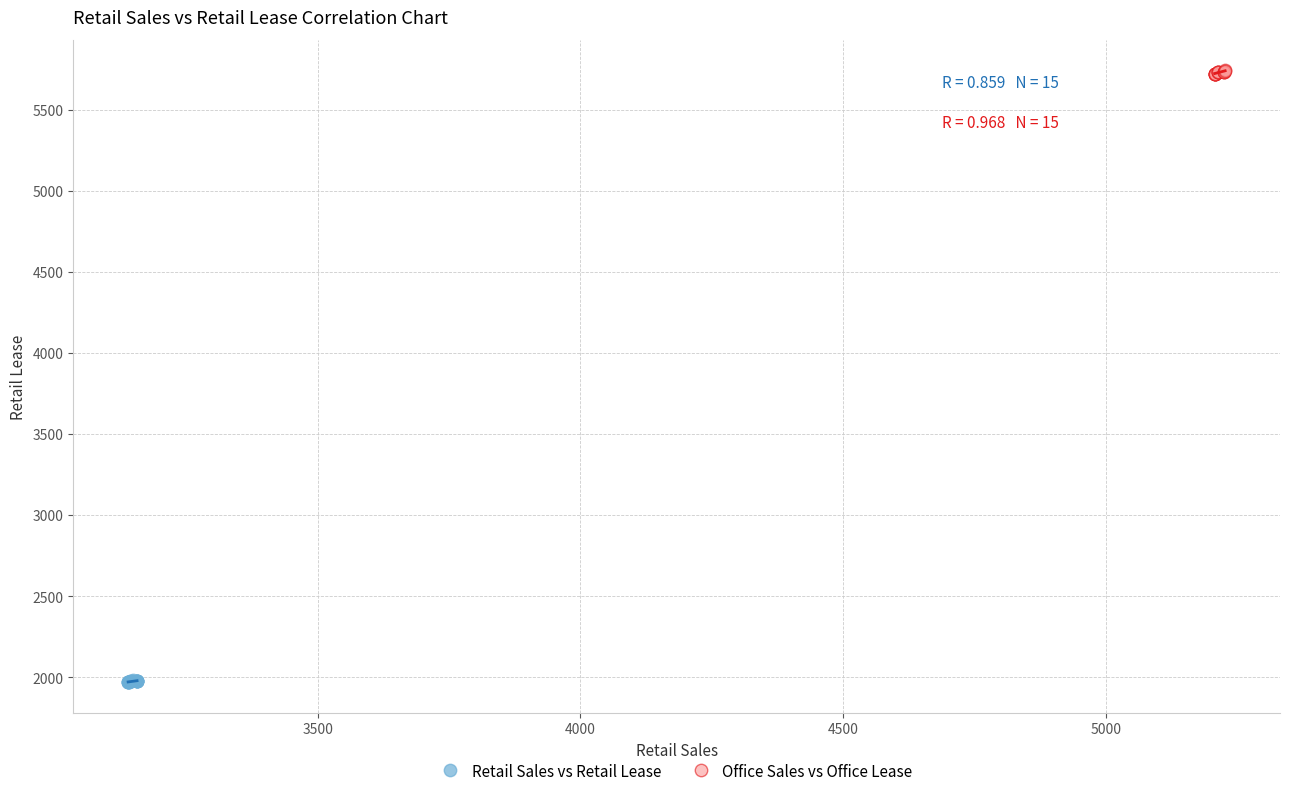

Which series reaches the minimum Y coordinate?

Retail Sales vs Retail Lease